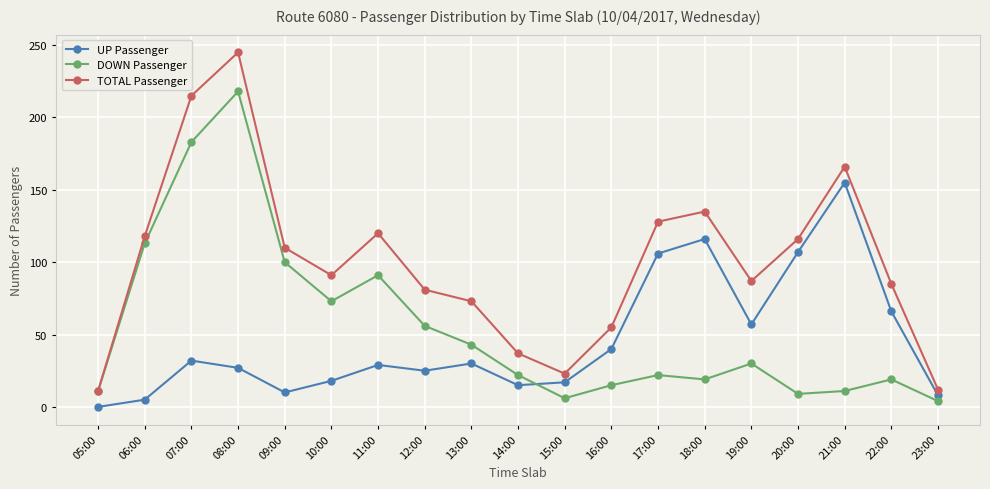

What is the spread (max minus min) of values at 09:00?

100